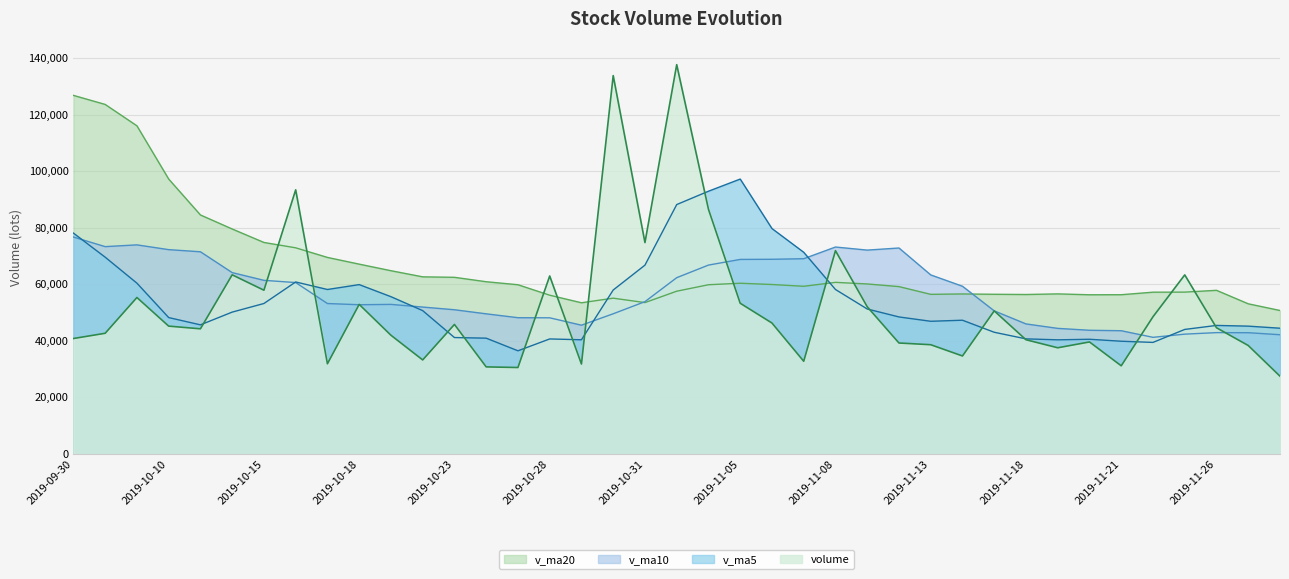

Does the chart display data point markers on the line(s)?

No